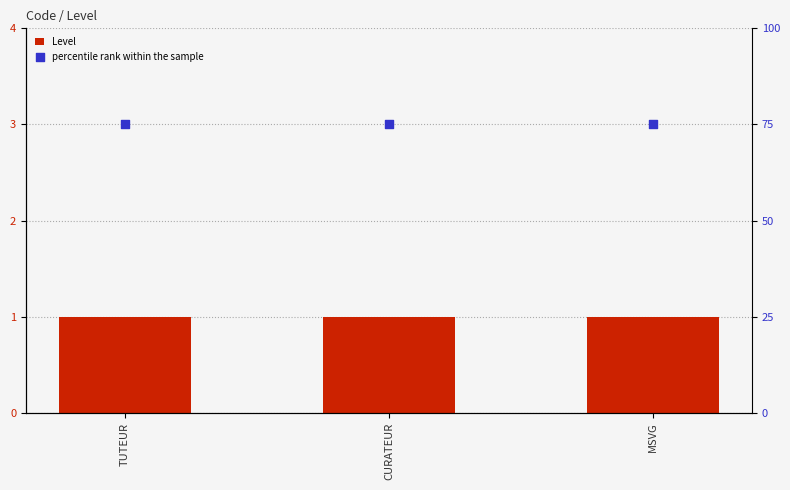

What is the total value across all series at CURATEUR?

76